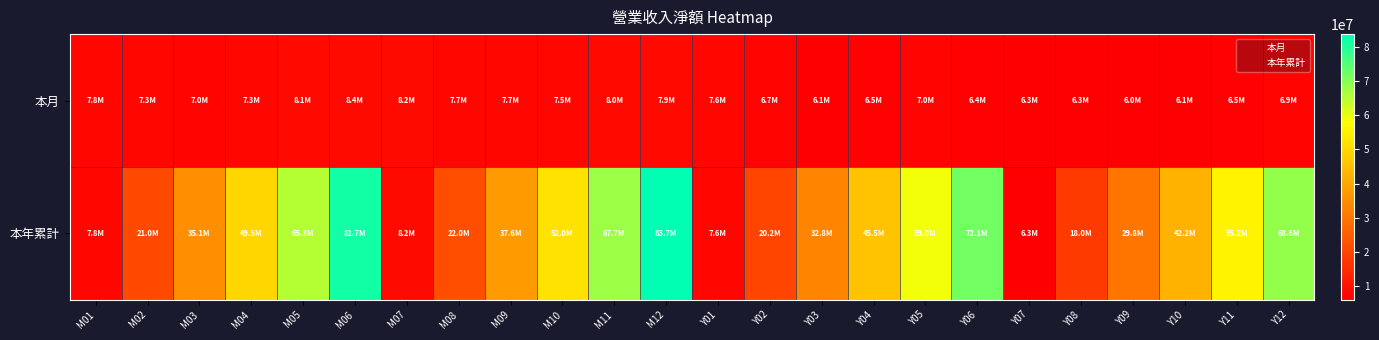

List the series in order of their peak value, lowest first.

本月, 本年累計